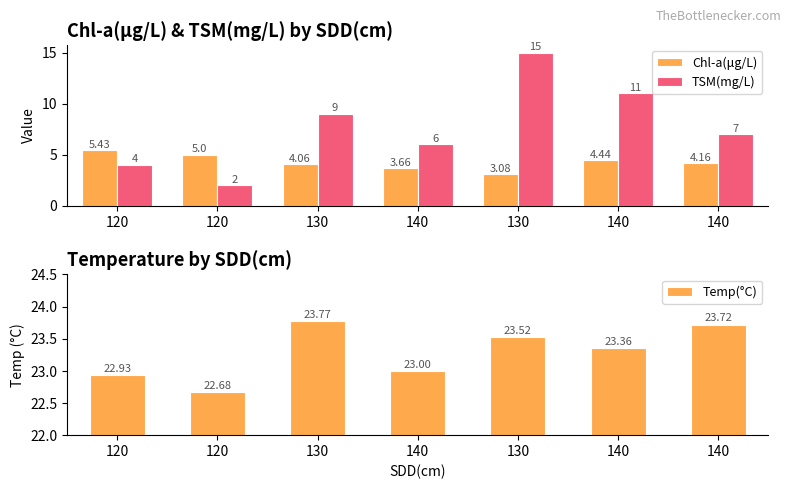

What are all the series names shown in the legend?

Chl-a(μg/L), TSM(mg/L), Temp(°C)